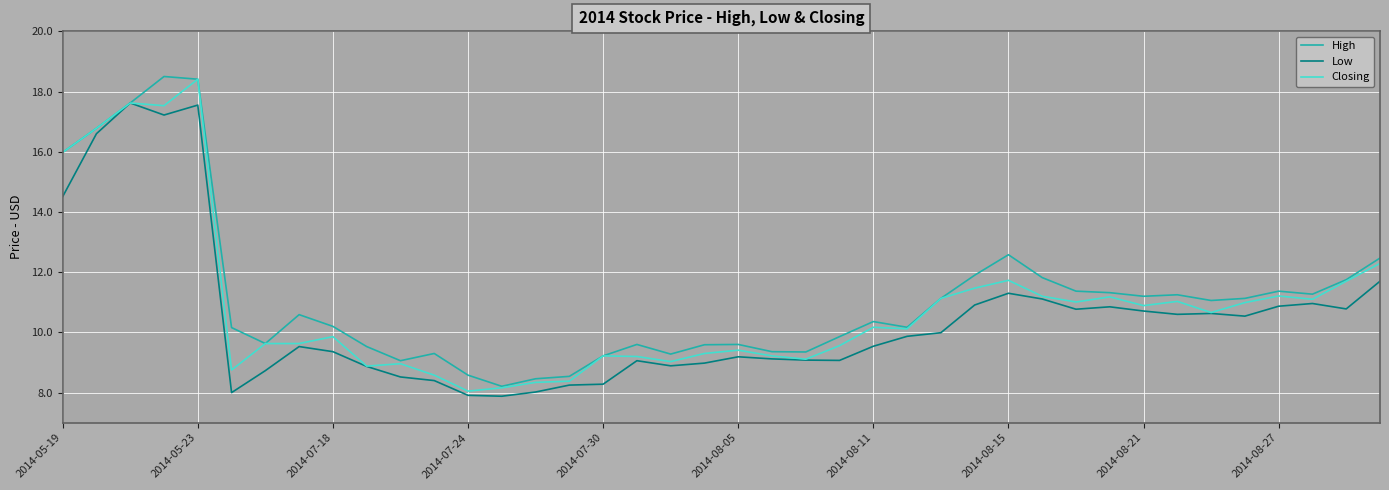

What is the minimum value for High?

8.2